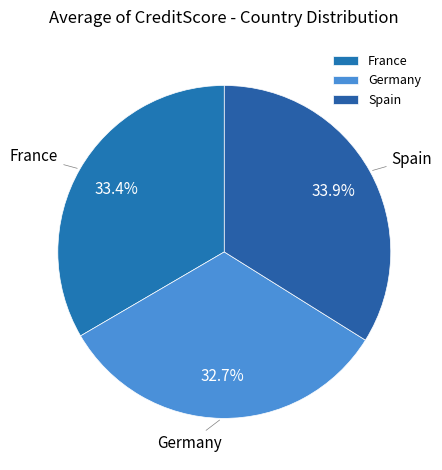

What percentage is the Germany slice, to the nearest percent?

33%